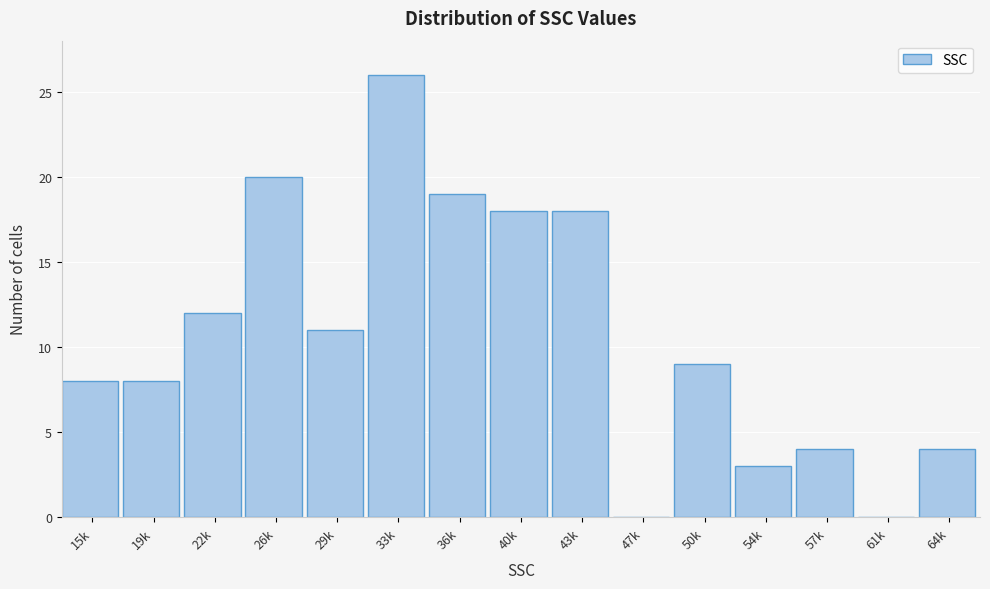

Reading left to right, transcribe all the data shown in this chart.

15k=8	19k=8	22k=12	26k=20	29k=11	33k=26	36k=19	40k=18	43k=18	47k=0	50k=9	54k=3	57k=4	61k=0	64k=4